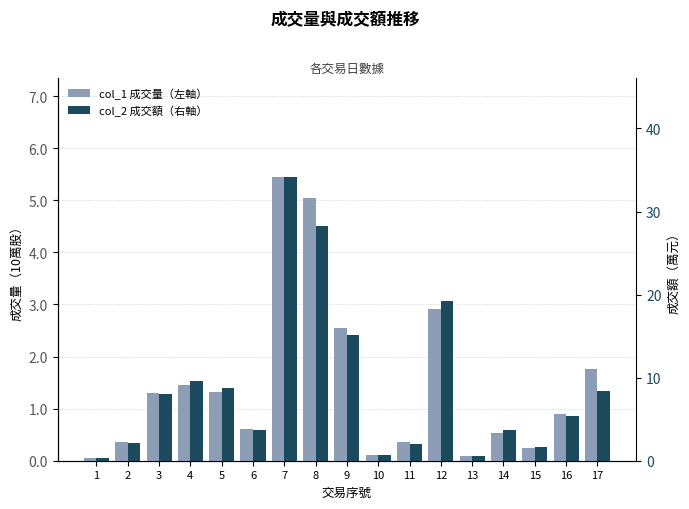

List the series in order of their peak value, highest first.

col_2 成交額（右軸）, col_1 成交量（左軸）